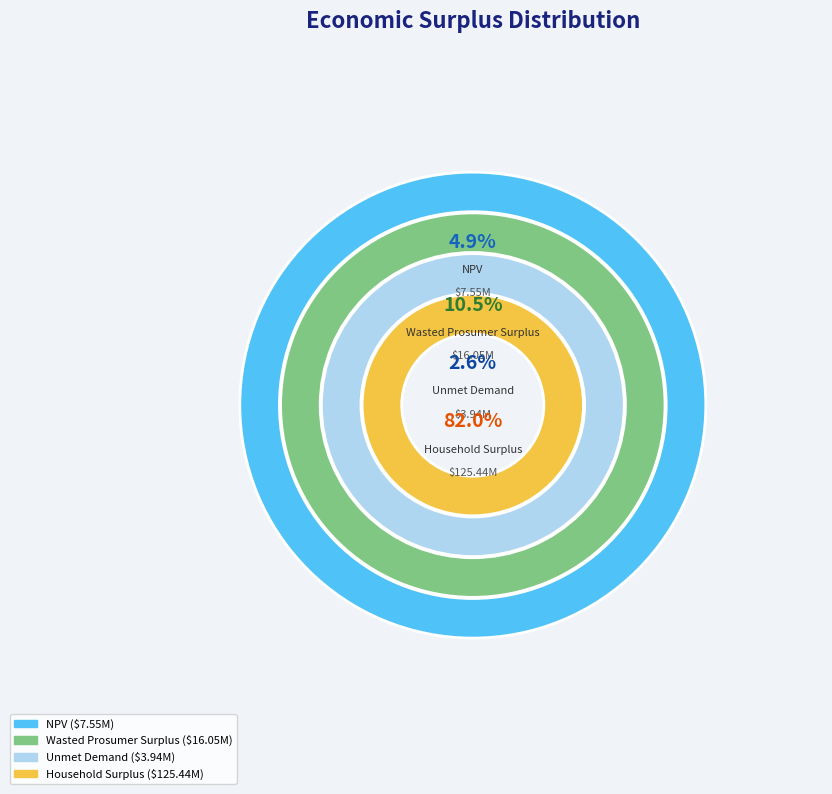

To the nearest percent, what portion does Wasted Prosumer Surplus represent?

10%